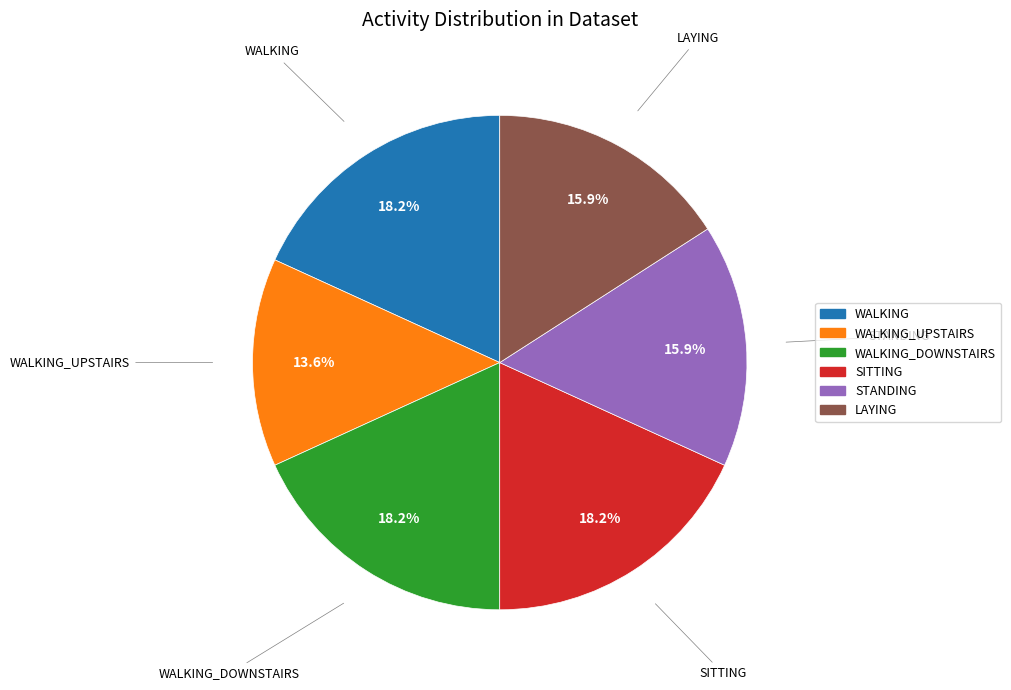

What is the smallest slice in the pie chart?

WALKING_UPSTAIRS